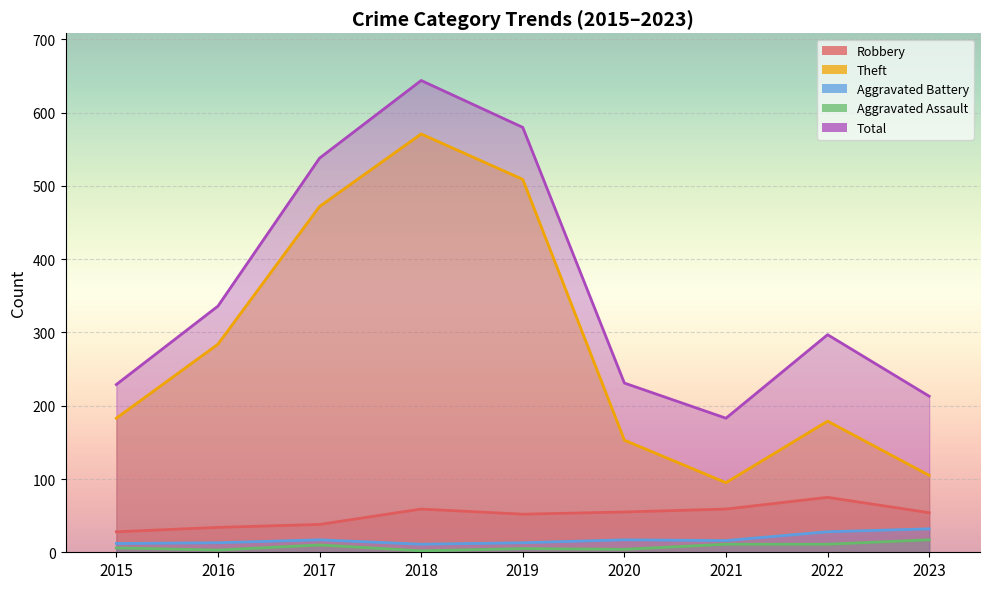

Reading left to right, list all the values displayed in this chart.

Robbery: 2015=28	2016=34	2017=38	2018=59	2019=52	2020=55	2021=59	2022=75	2023=54
Theft: 2015=183	2016=284	2017=472	2018=571	2019=509	2020=153	2021=95	2022=179	2023=105
Aggravated Battery: 2015=12	2016=13	2017=17	2018=11	2019=13	2020=17	2021=16	2022=28	2023=32
Aggravated Assault: 2015=6	2016=3	2017=10	2018=2	2019=5	2020=4	2021=11	2022=11	2023=17
Total: 2015=229	2016=336	2017=538	2018=644	2019=580	2020=231	2021=183	2022=297	2023=213